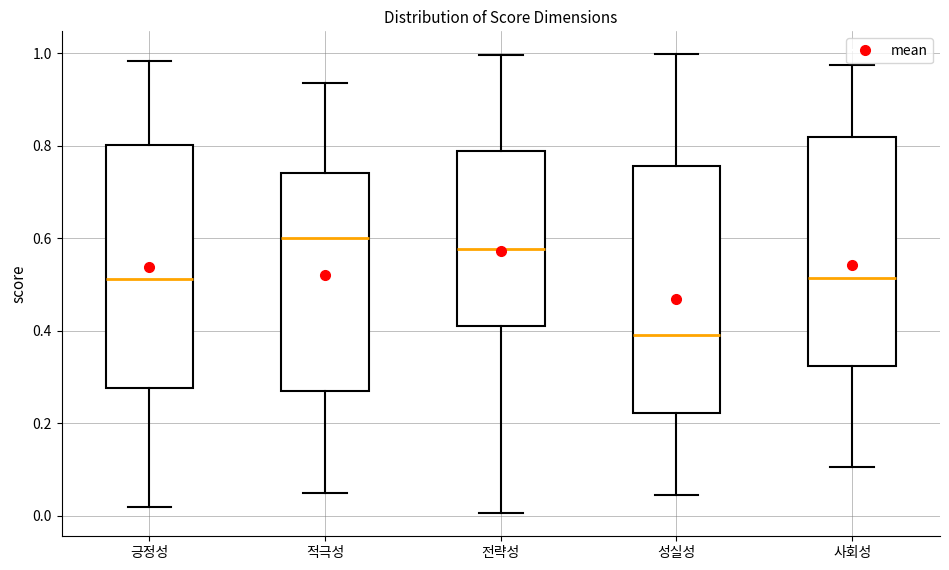

Where does the upper whisker of the box for 성실성 end on the y-axis? The values are not printed on the chart, so give them approximately, as read against the axis.

1.00